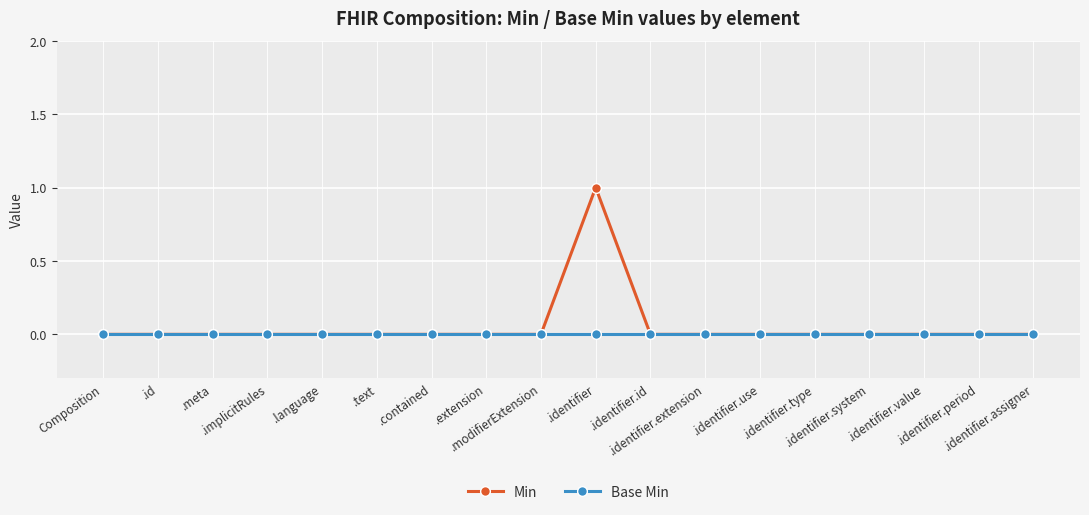

Which series has the largest range (max minus min)?

Min